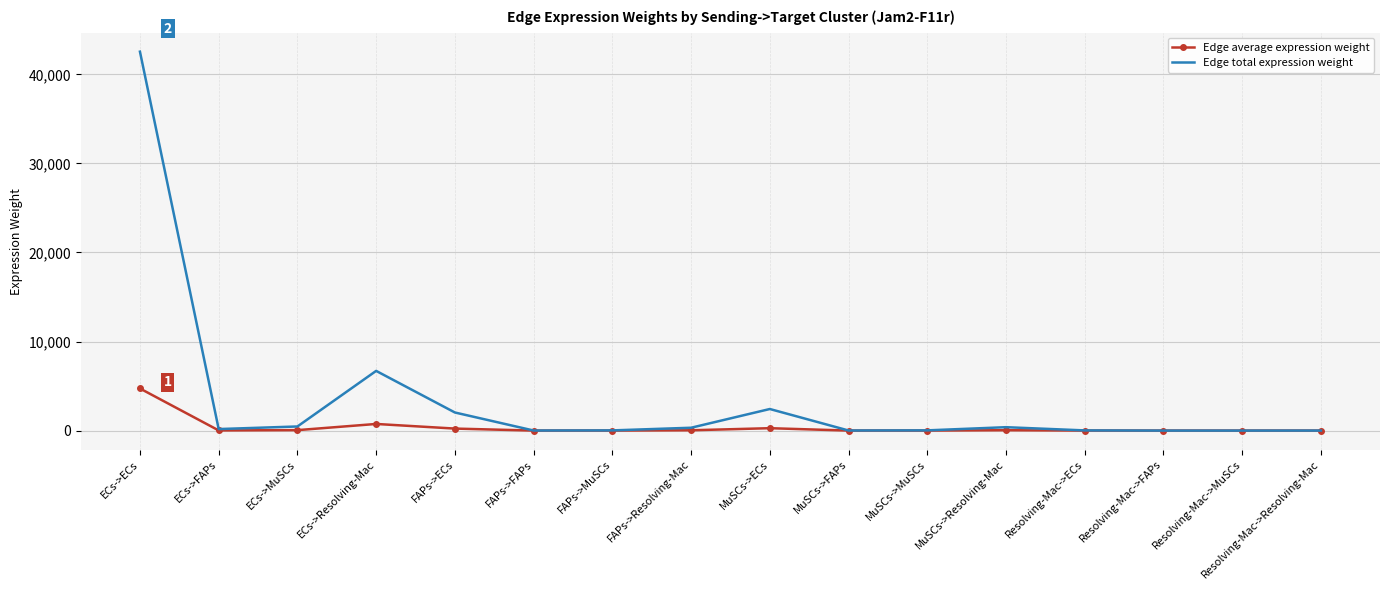

Read the Edge average expression weight value at FAPs->Resolving-Mac.

35.6